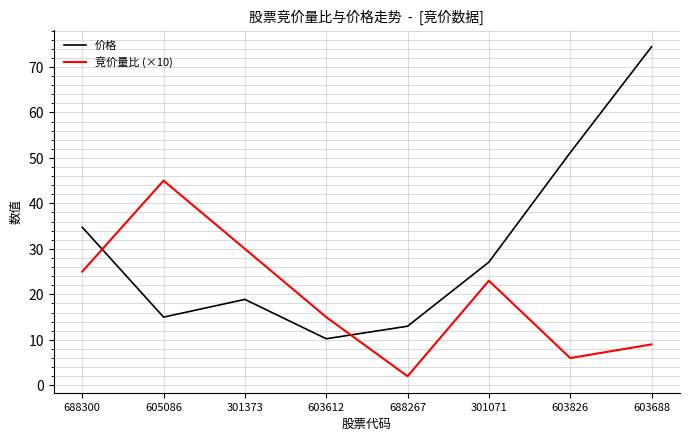

Does the chart have visible grid lines?

Yes